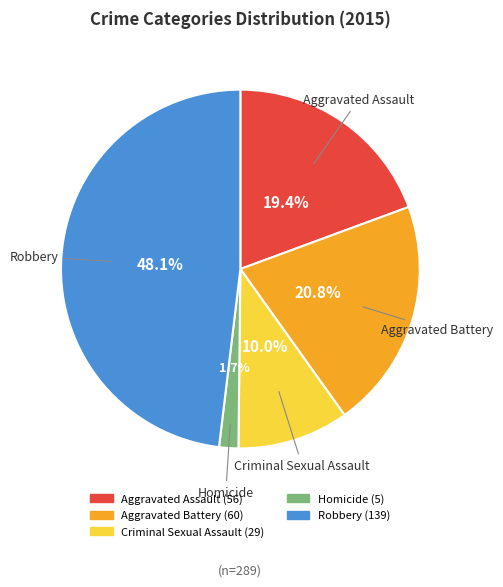

Which slice is the smallest?

Homicide